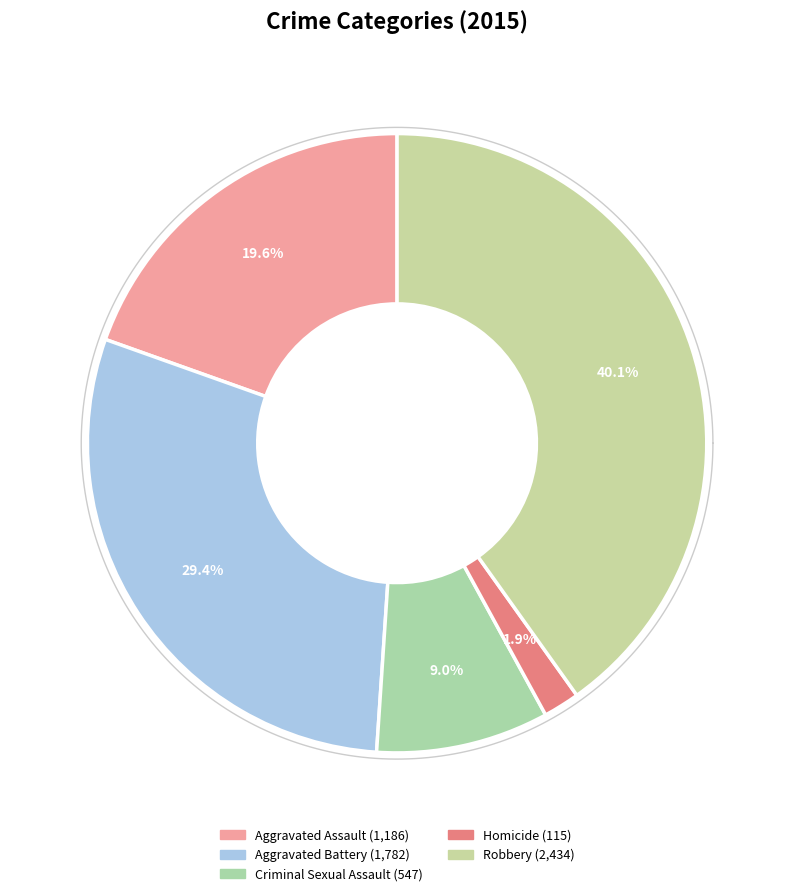

To the nearest percent, what is the average slice percentage?

20%